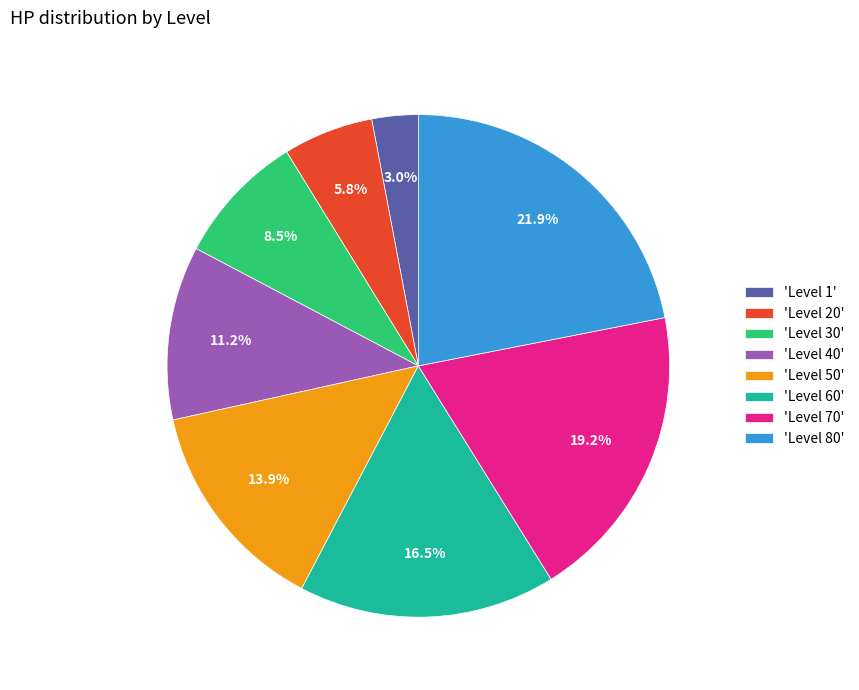

Which has a higher value, 'Level 40' or 'Level 80'?

'Level 80'